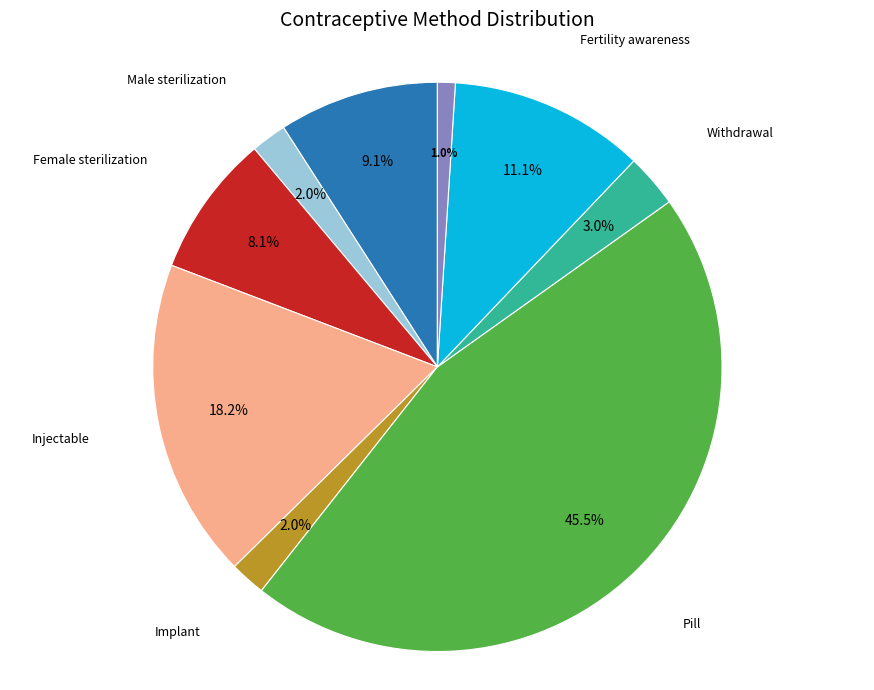

Does any single category account for the majority?

No